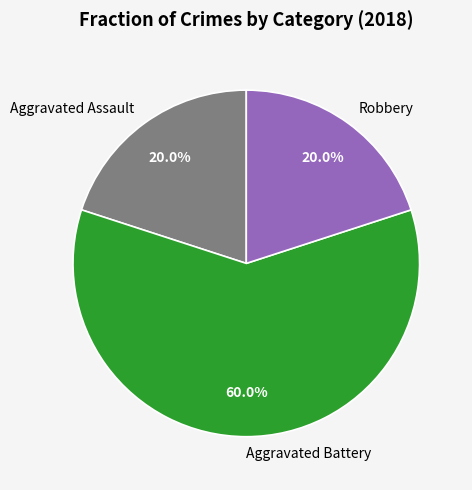

What is the largest slice in the pie chart?

Aggravated Battery